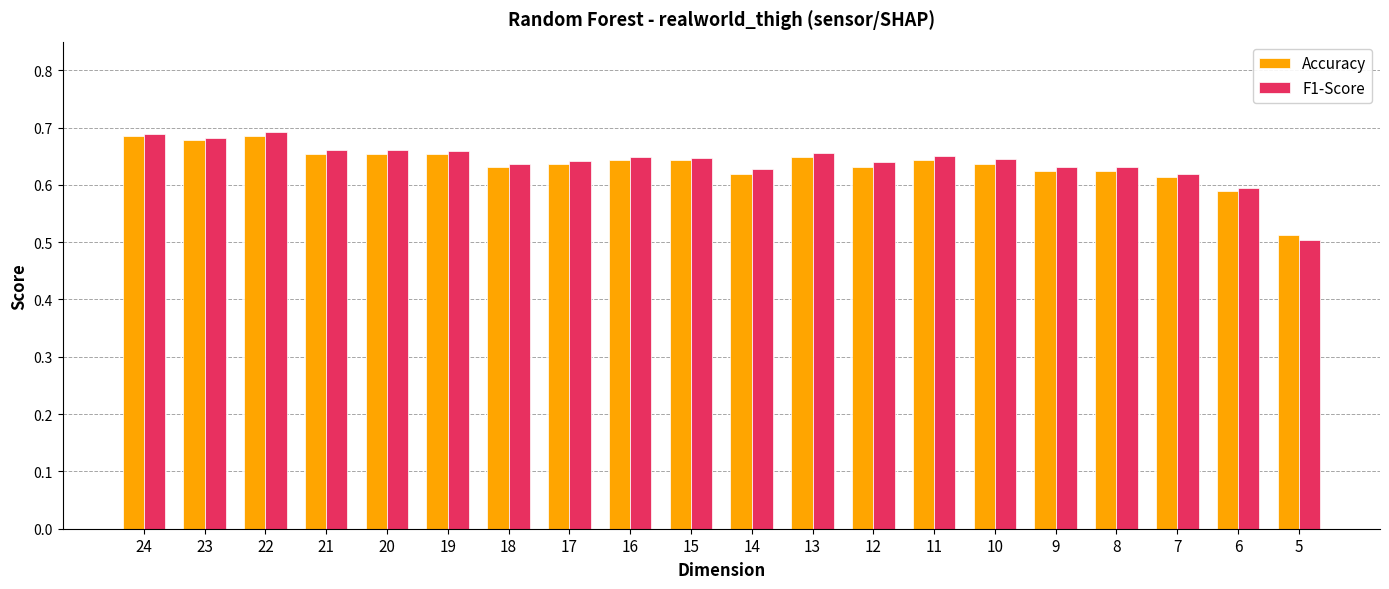

Does the chart contain any negative values?

No